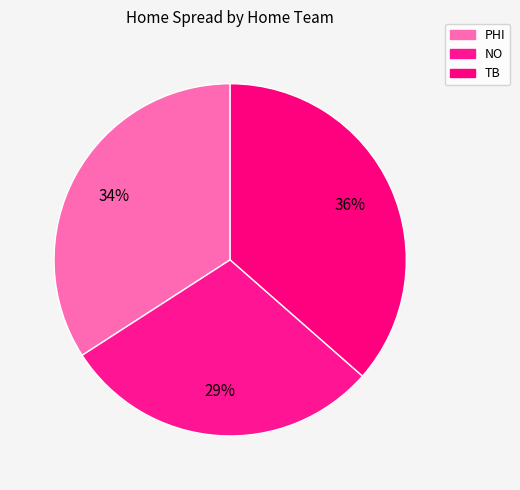

True or false: PHI accounts for 20% of the total.

False